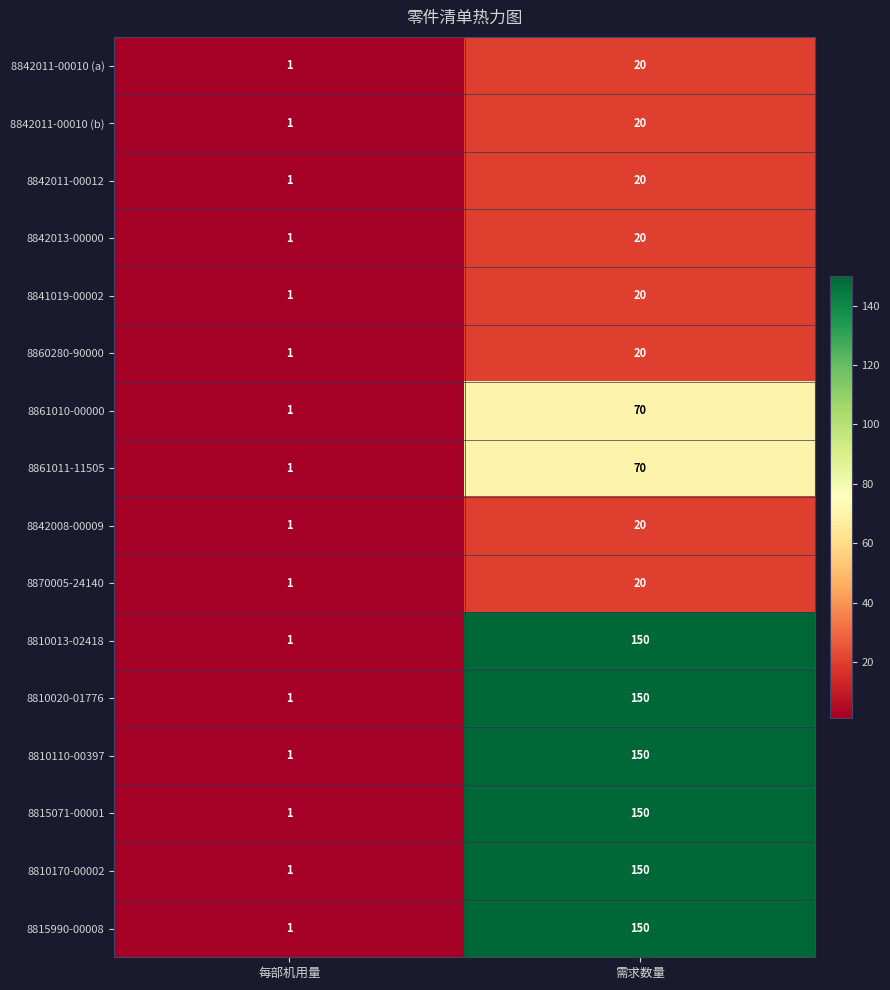

What is the highest value of the 8842011-00010 (a) series?

20